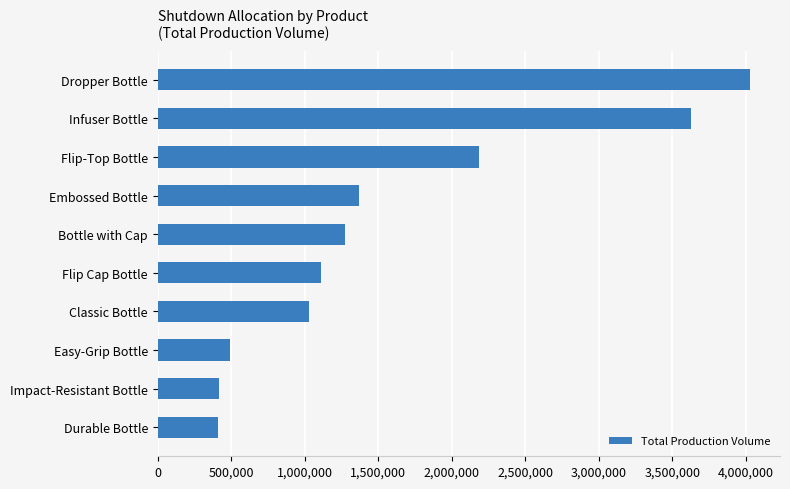

What is the average value?

1594349